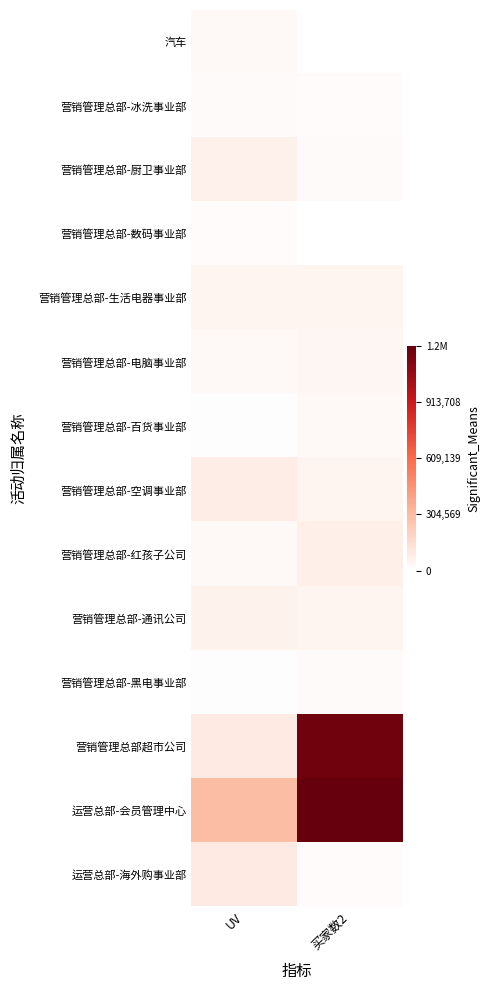

At 买家数2, list the series in order from largest to smallest.

运营总部-会员管理中心, 营销管理总部超市公司, 营销管理总部-红孩子公司, 营销管理总部-空调事业部, 营销管理总部-通讯公司, 营销管理总部-生活电器事业部, 营销管理总部-电脑事业部, 营销管理总部-百货事业部, 营销管理总部-黑电事业部, 营销管理总部-厨卫事业部, 运营总部-海外购事业部, 营销管理总部-冰洗事业部, 营销管理总部-数码事业部, 汽车